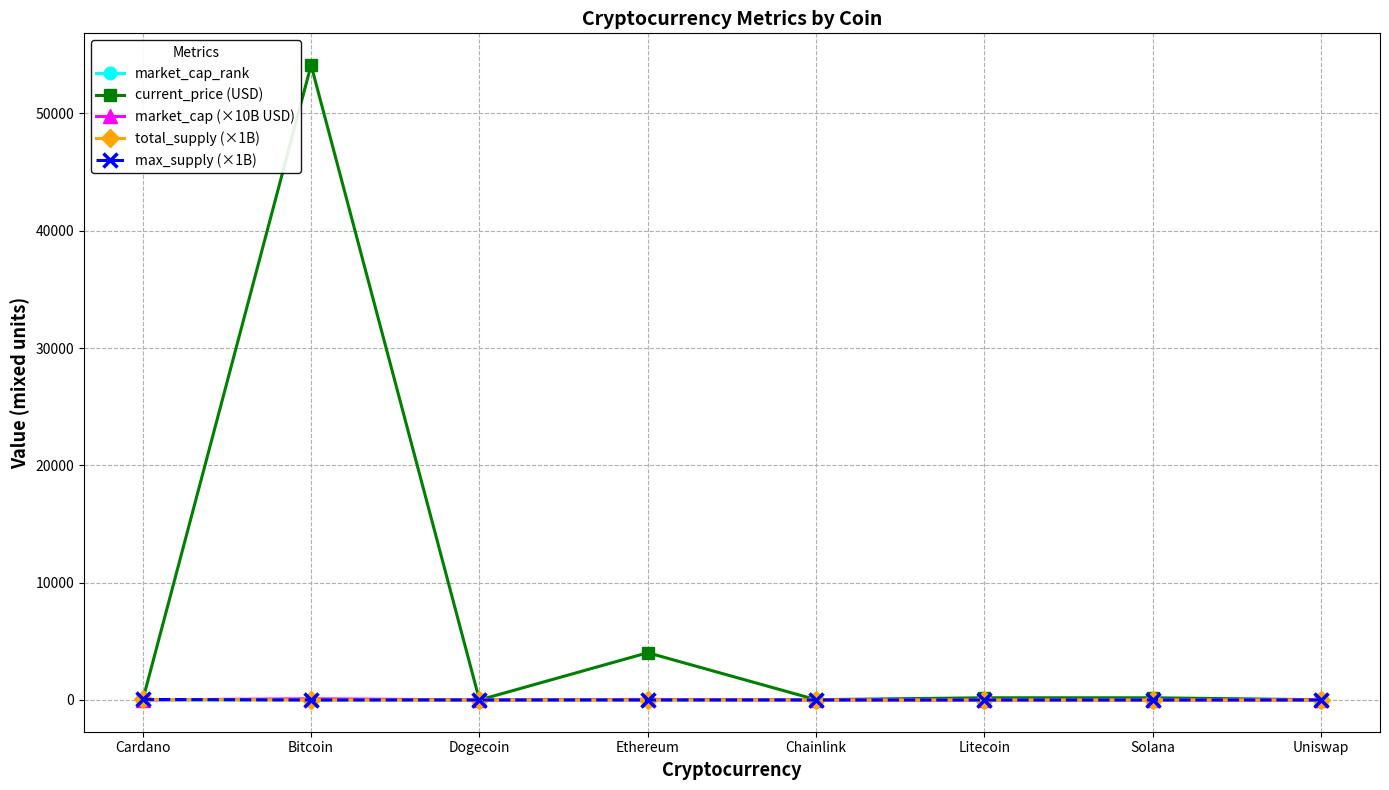

What are all the series names shown in the legend?

market_cap_rank, current_price (USD), market_cap (×10B USD), total_supply (×1B), max_supply (×1B)